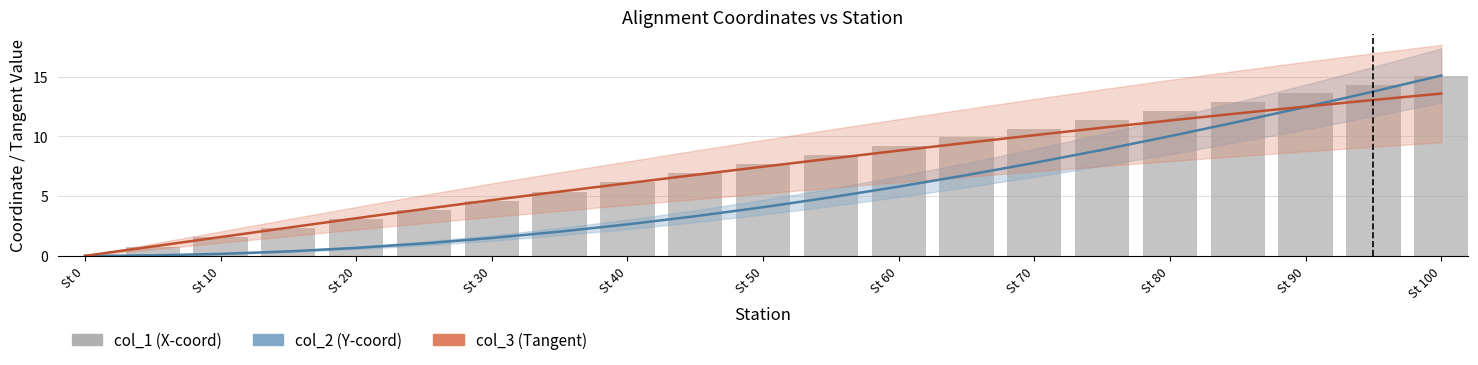

Which series changed the most between St 0 and St 50?

col_1 (X-coord, scaled)